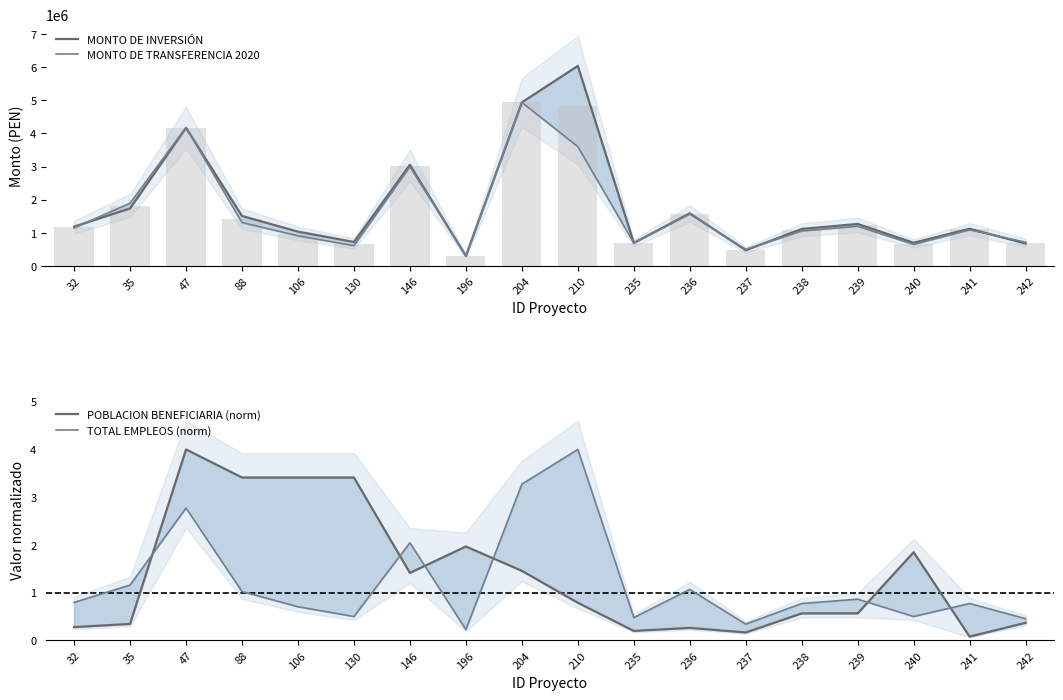

Between 47 and 241, which series saw the biggest shift?

MONTO DE TRANSFERENCIA 2020